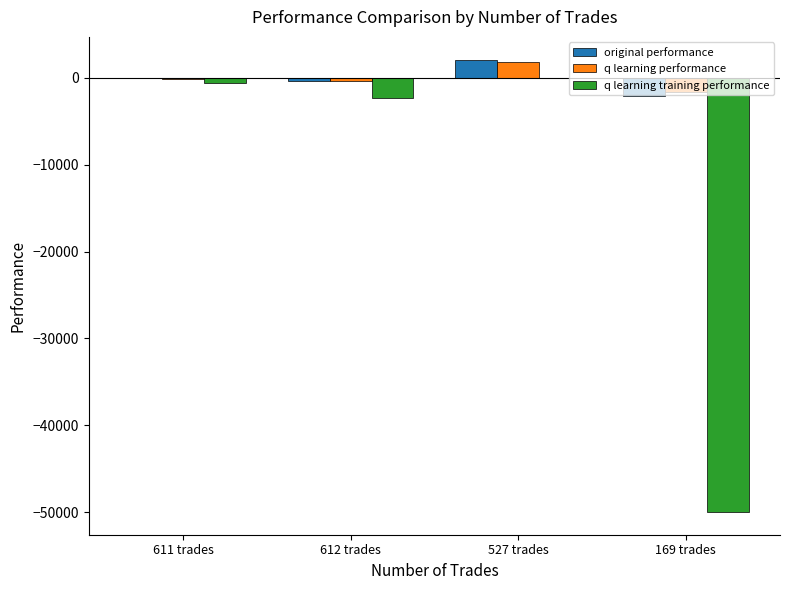

The value of q learning training performance at 169 trades is -77614.6. True or false?

False